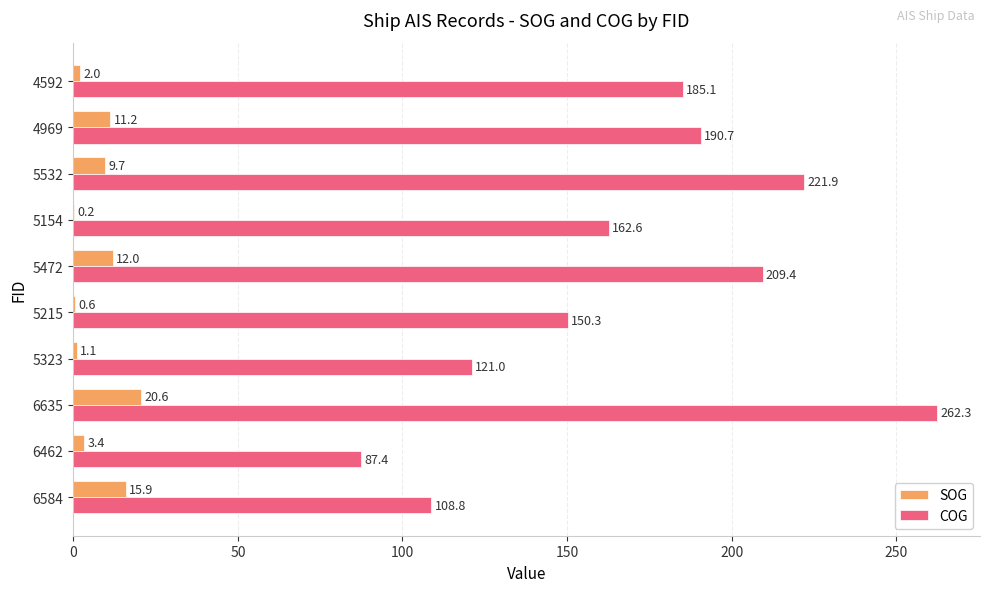

What is the sum of the SOG values at 4969 and 6462?

14.6